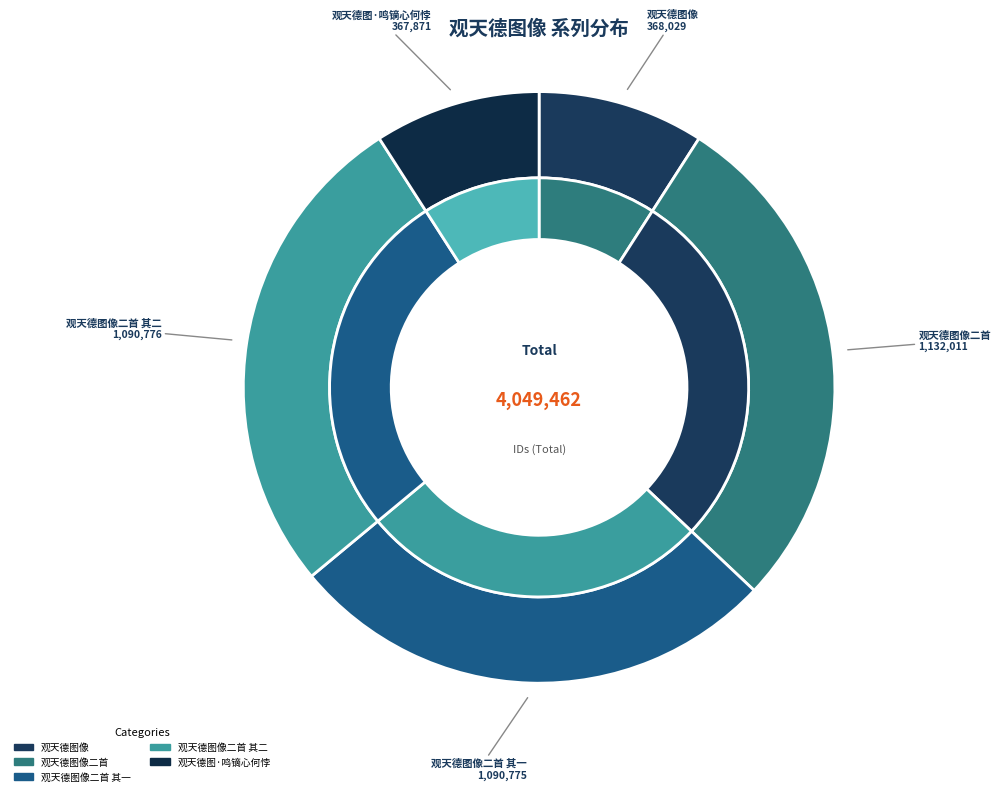

How many slices are in this pie chart?

5